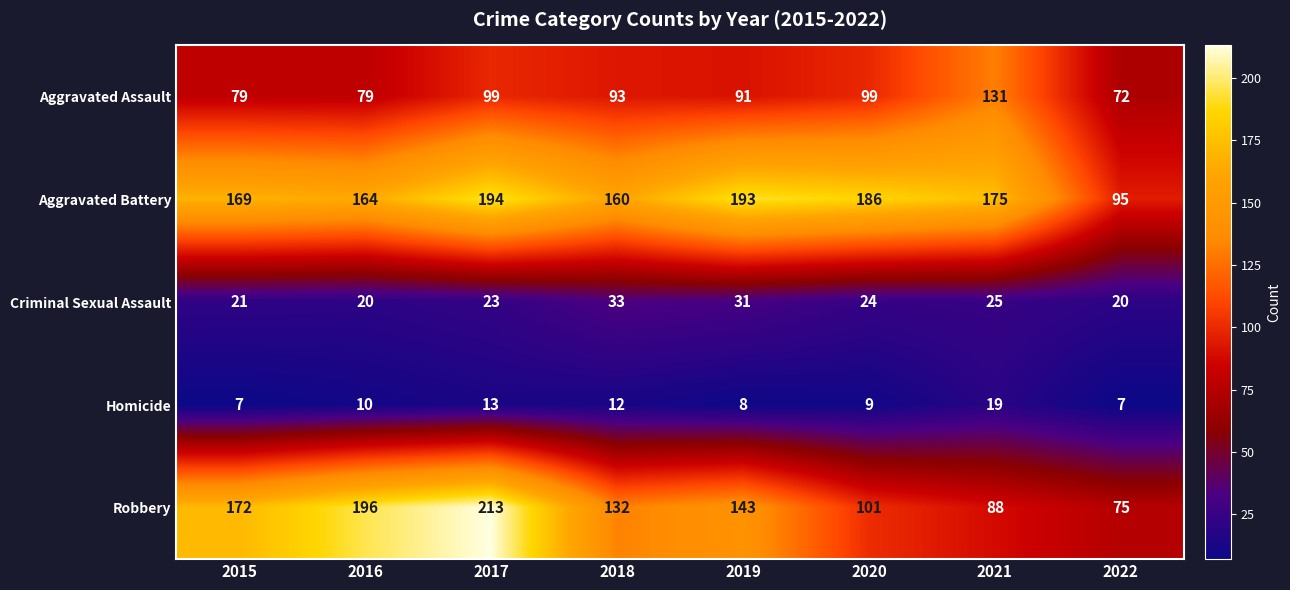

What is the total value across all series at 2022?

269